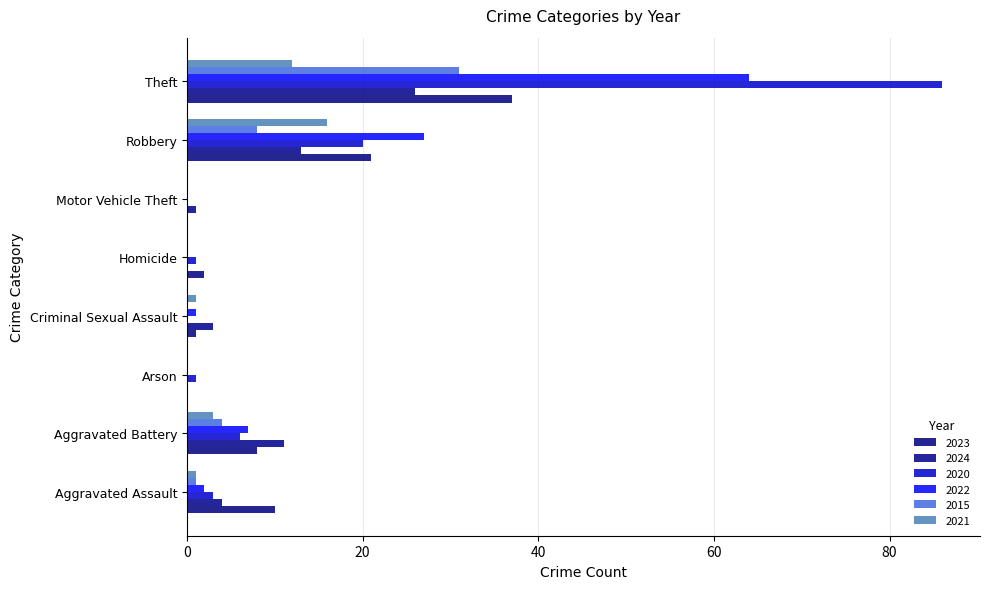

Is it true that 2023 equals 2 at Homicide?

True